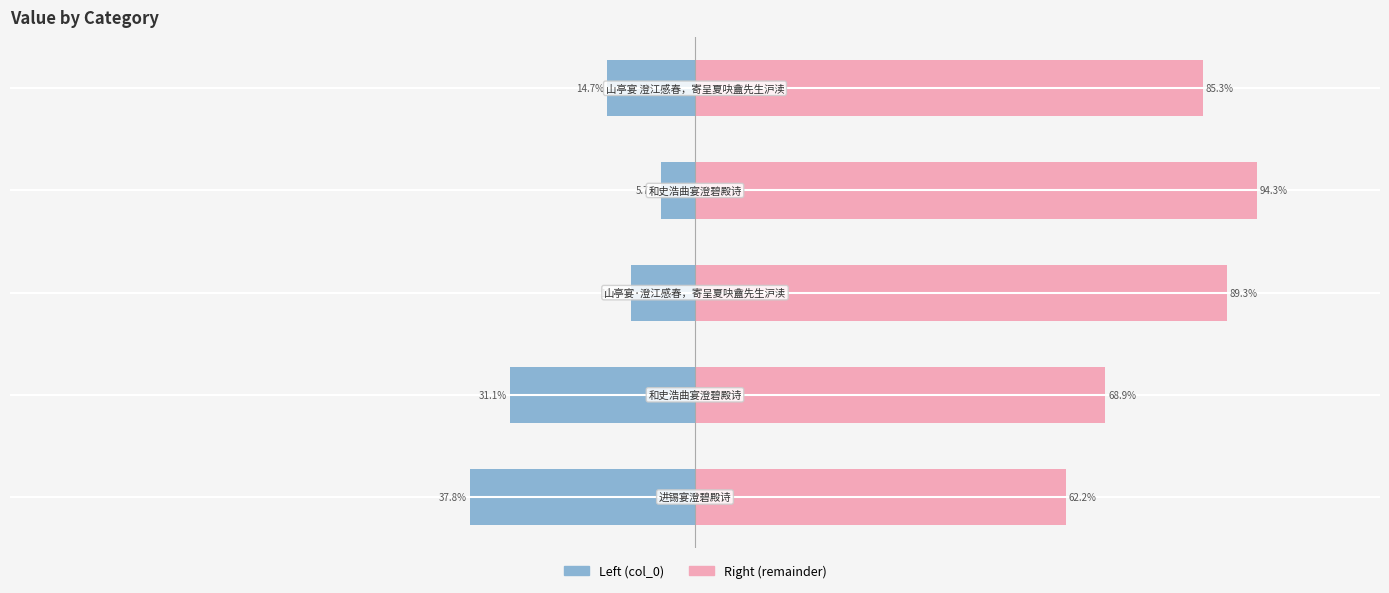

Between 0 and 3, which series saw the biggest shift?

col_0 (left)